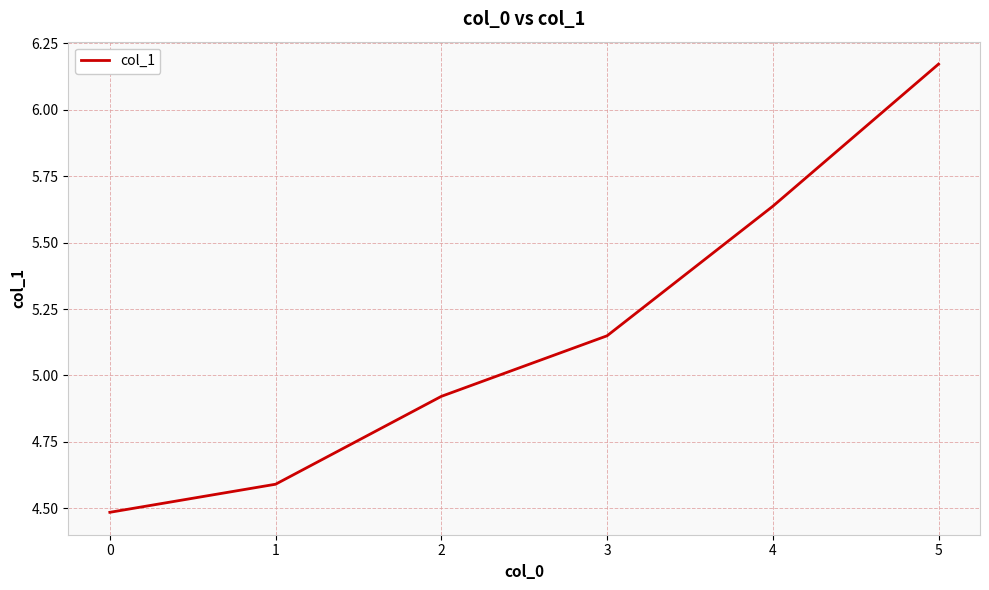

The chart shows a value of 4.6 at 1. True or false?

True